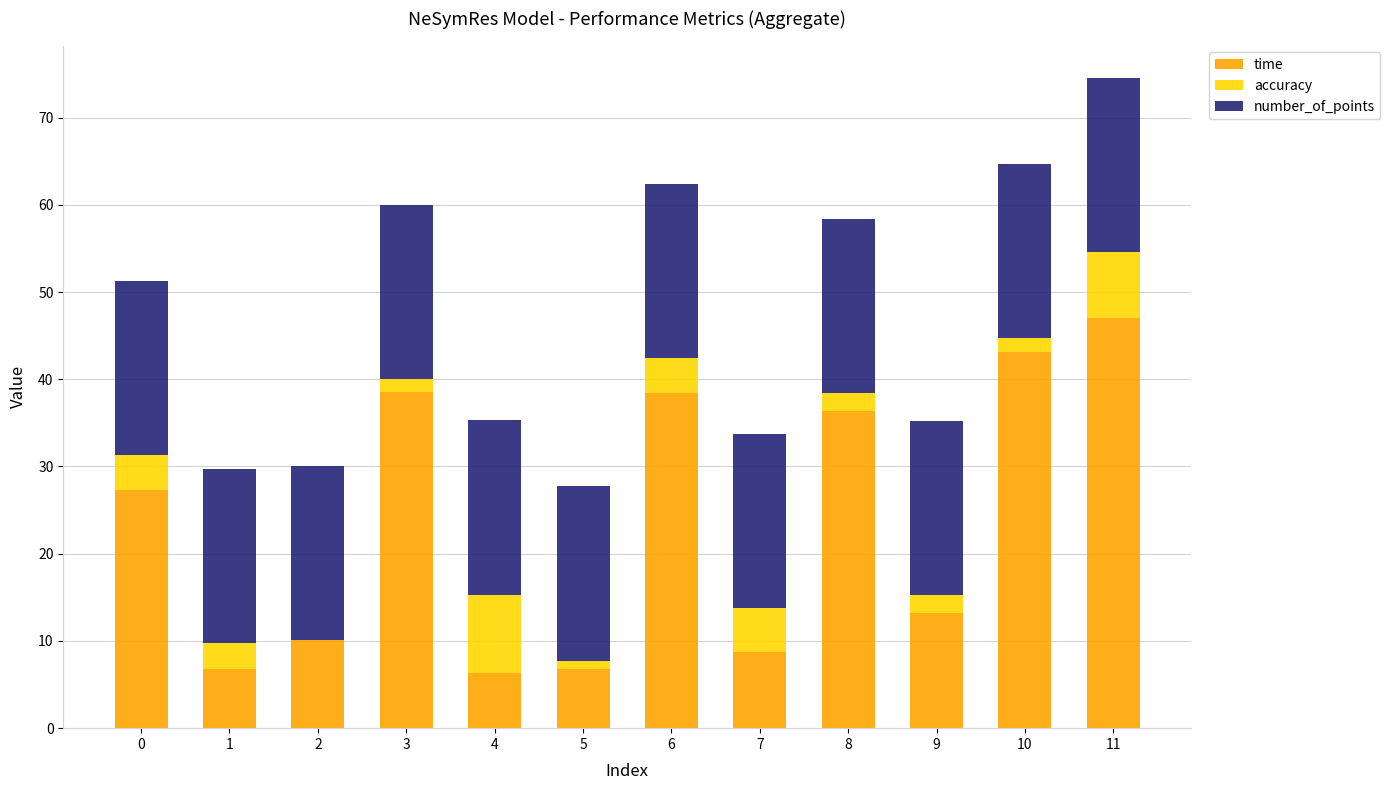

Are the bars grouped side by side (vs. stacked)?

No